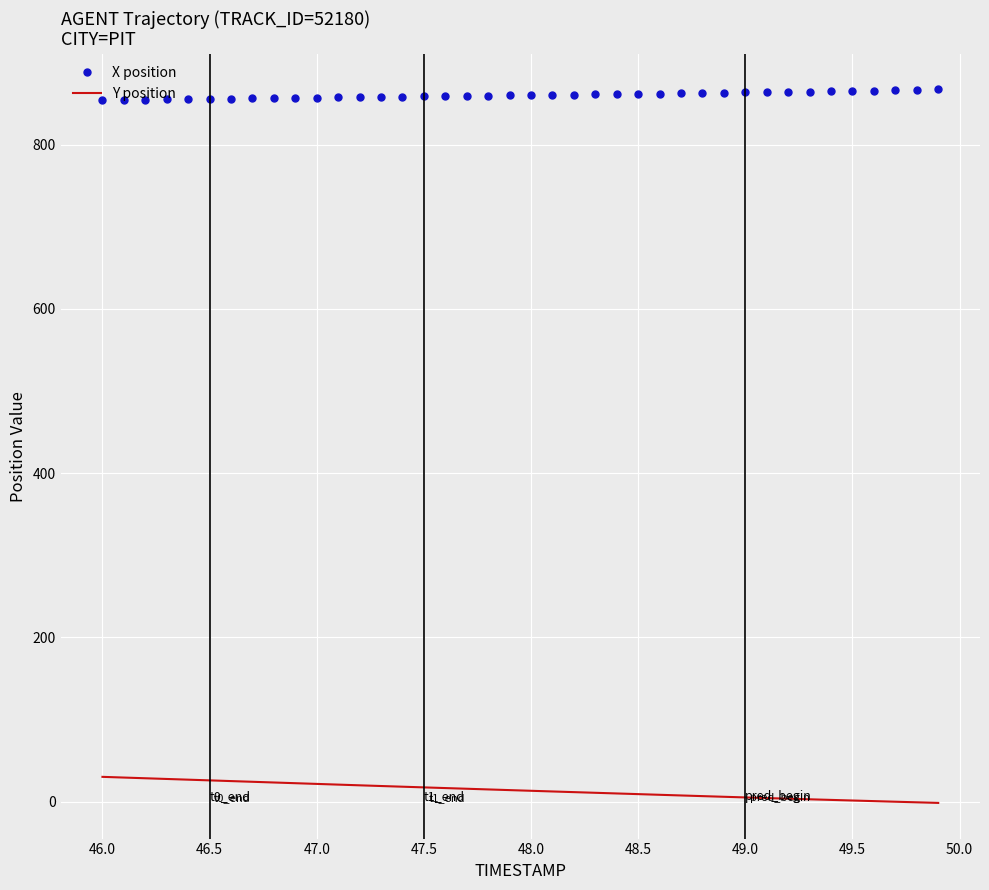

List the series in order of their overall mean, highest first.

X position, Y position